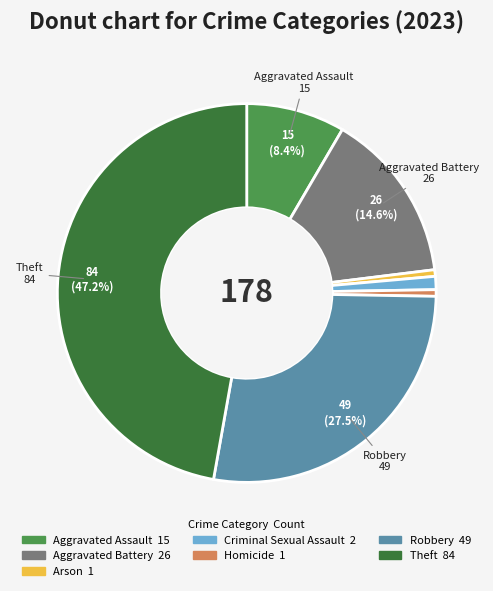

What is the ratio of the value at Homicide to the value at Aggravated Assault?

0.1